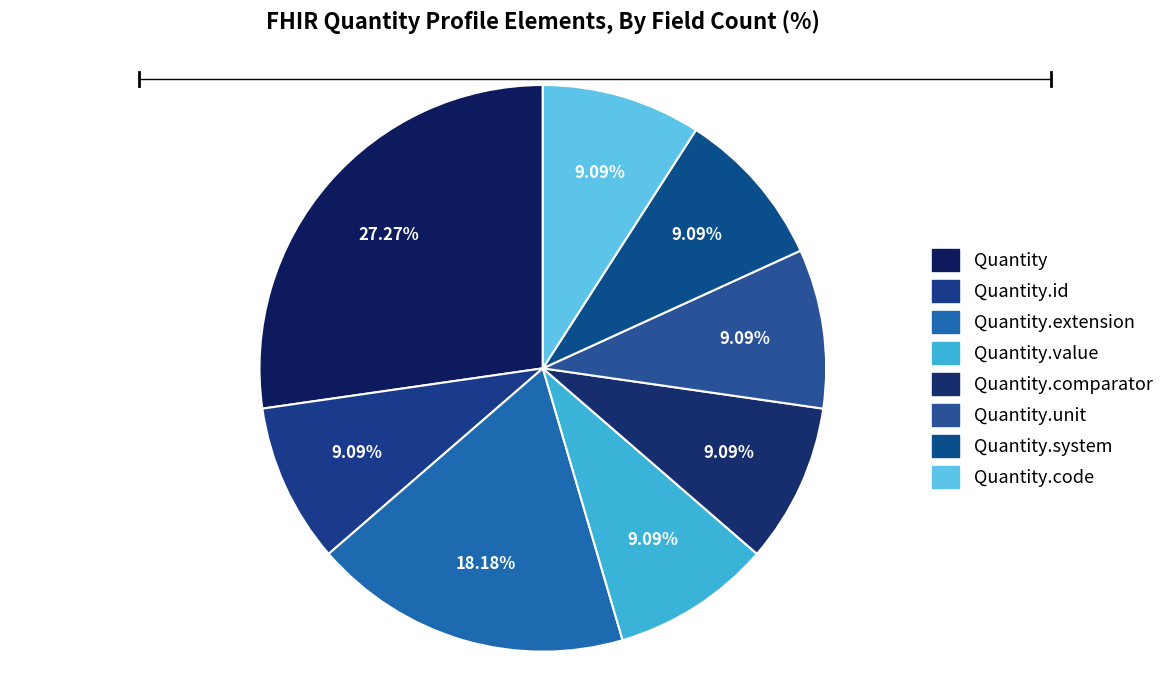

What is the largest slice in the pie chart?

Quantity